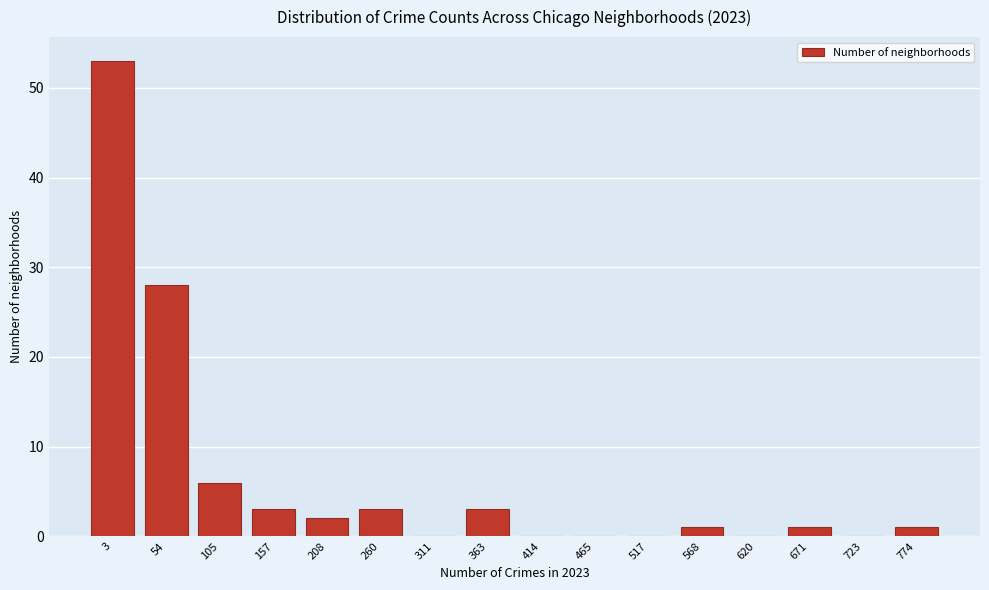

Reading left to right, extract all data points from this chart.

3=53	54=28	105=6	157=3	208=2	260=3	311=0	363=3	414=0	465=0	517=0	568=1	620=0	671=1	723=0	774=1